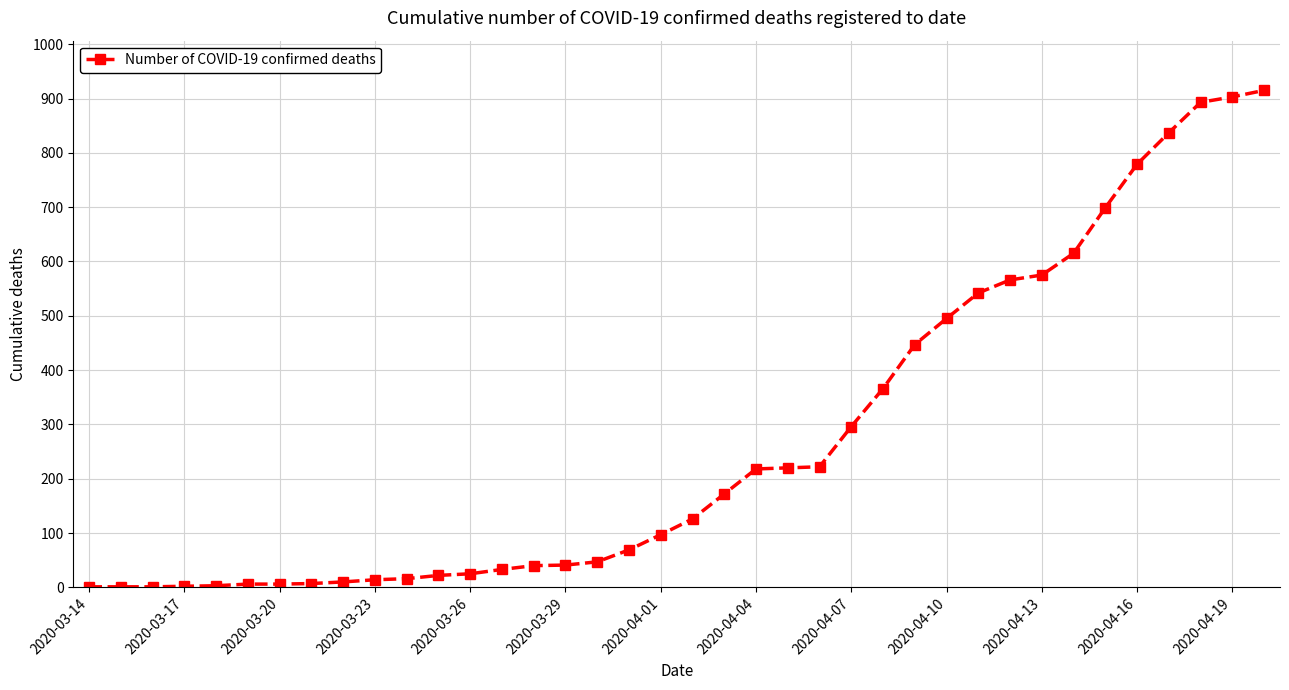

What is the average value?

272